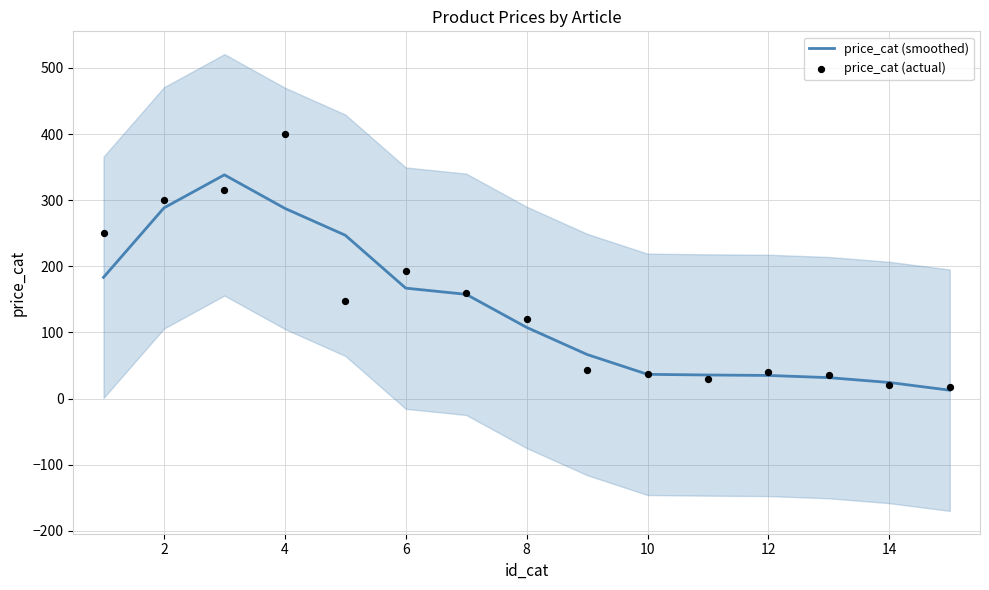

The value of price_cat (smoothed) at 14 is 24.3. True or false?

True